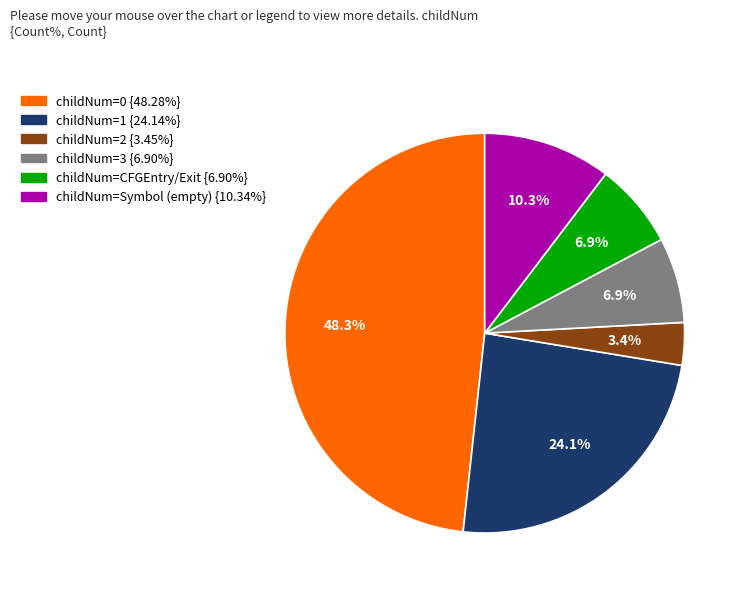

Is there a majority slice in this chart?

No